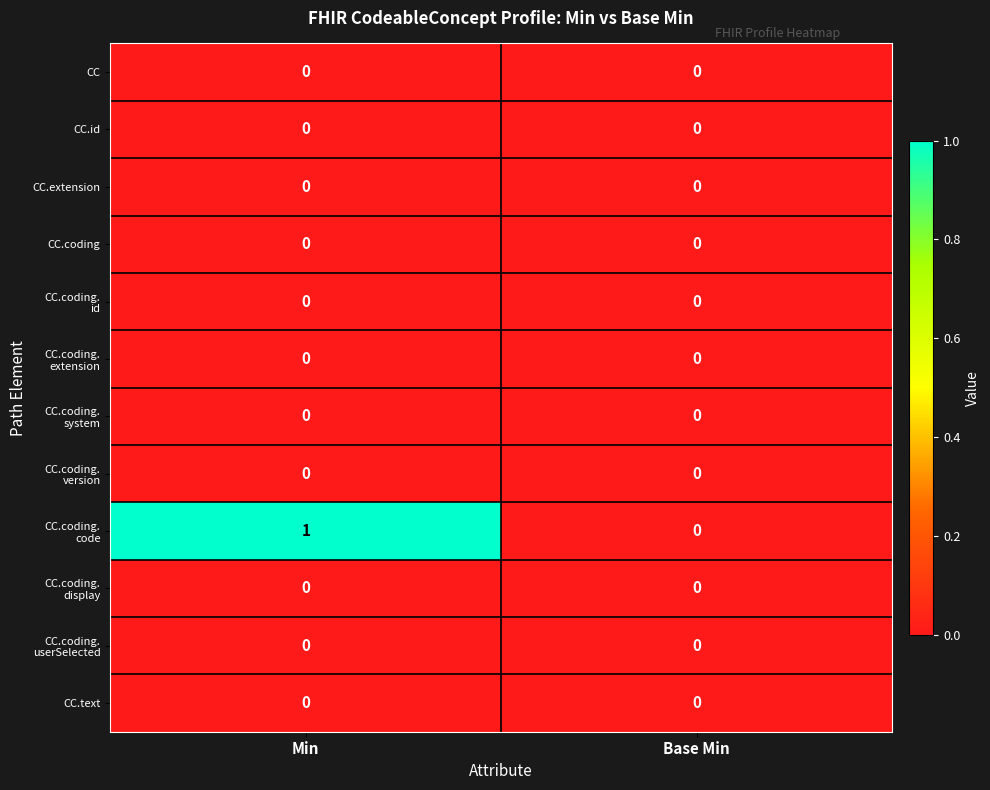

Which label corresponds to the largest value in the chart?

Min